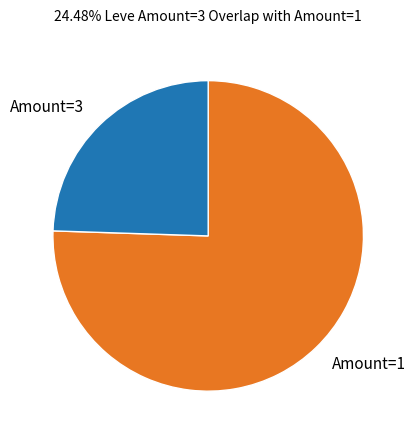

Between Amount=1 and Amount=3, which is larger?

Amount=1